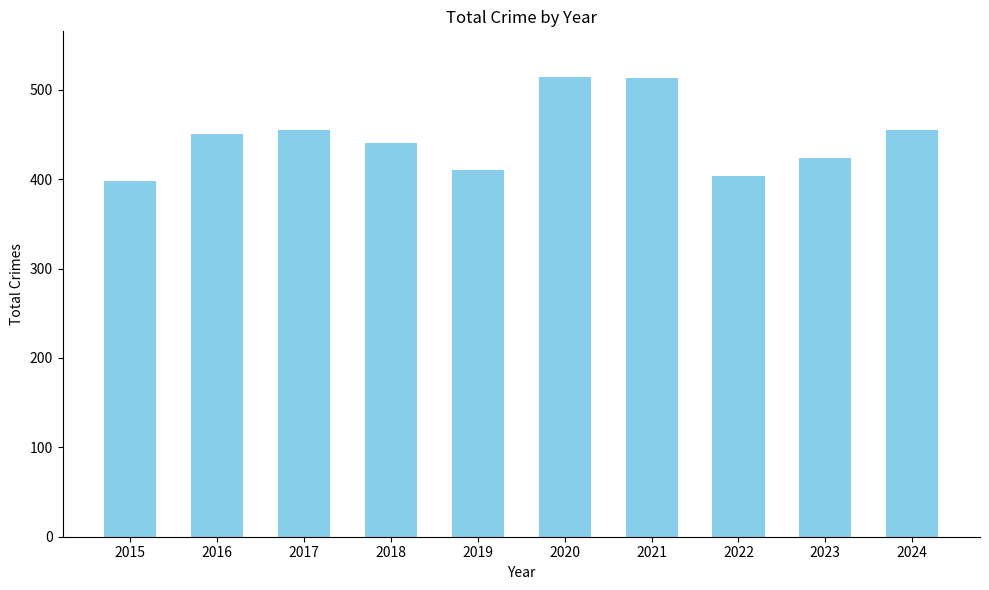

What is the maximum value shown in the chart?

514